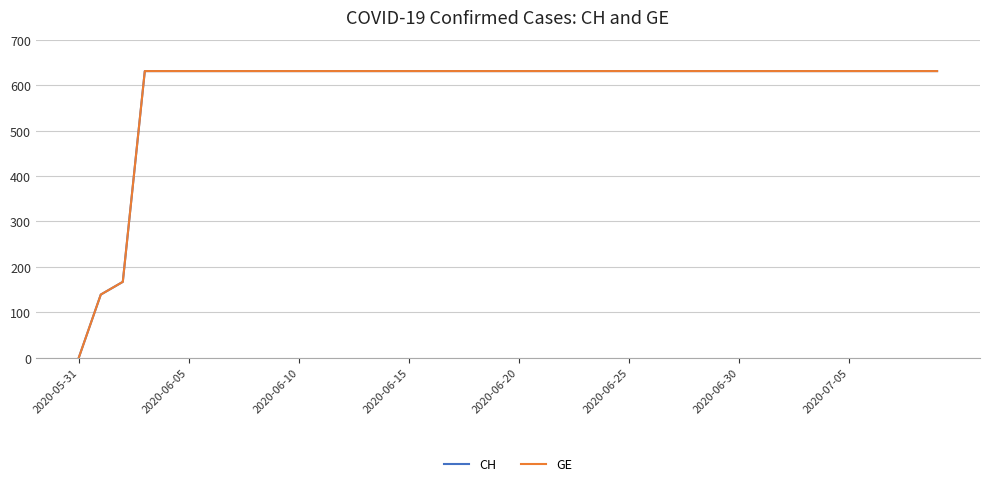

Which series has the largest total across all categories?

CH